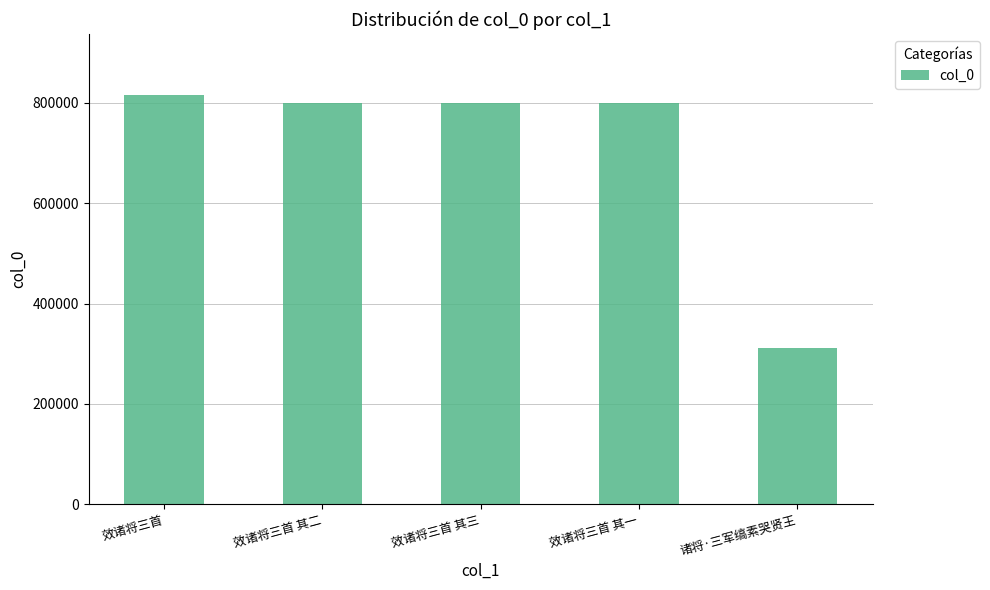

What is the greatest value displayed?

815050